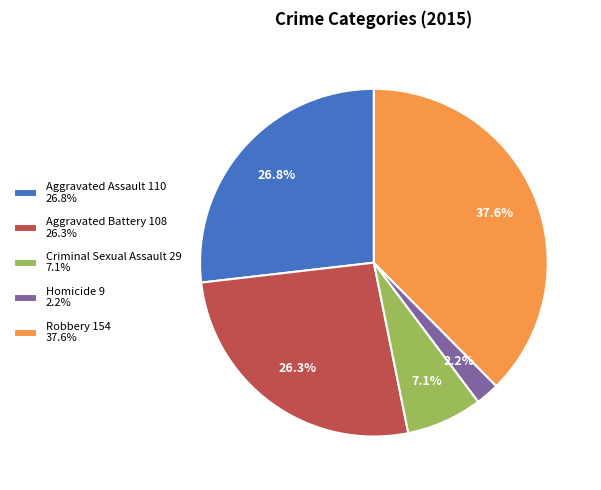

Is it true that Robbery is 38% of the pie?

True